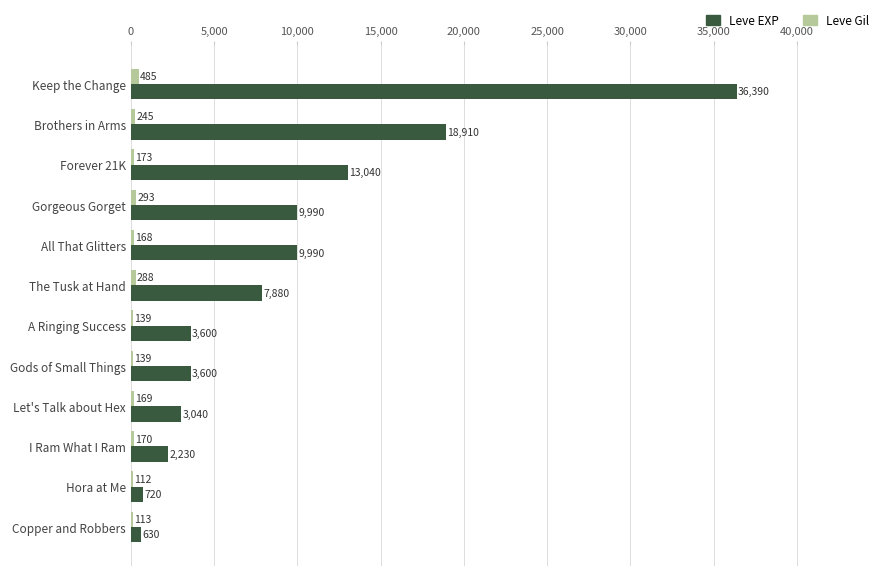

Is the value of Leve Gil at Hora at Me greater than the value of Leve EXP at A Ringing Success?

No